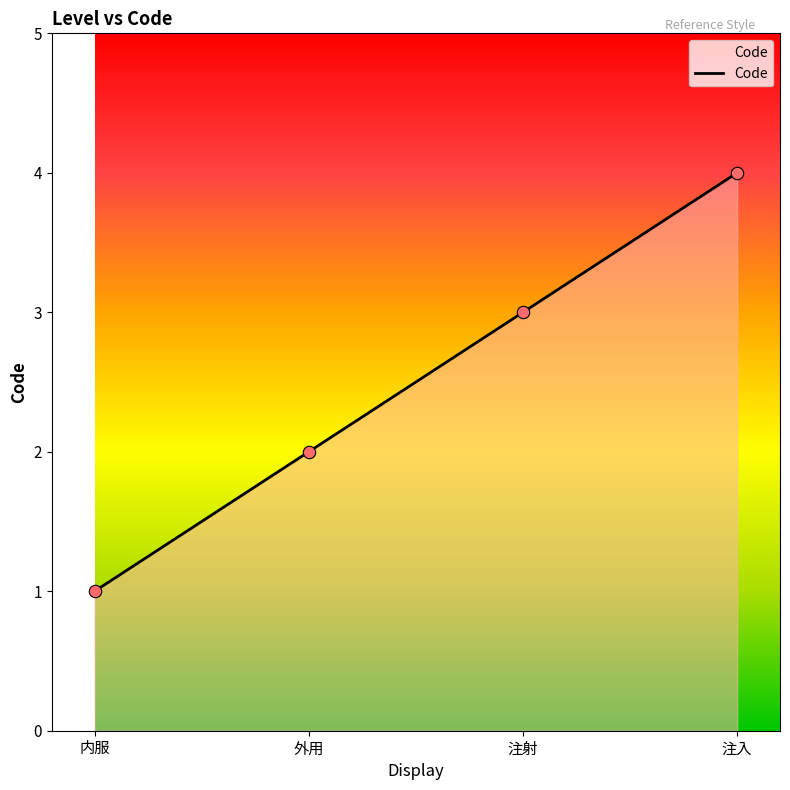

What is the change in value from 外用 to 注入?

+2